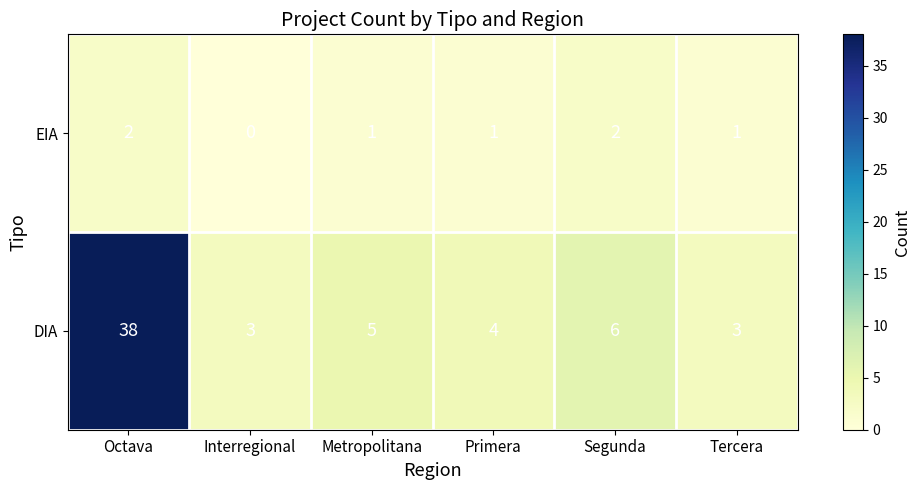

The EIA series shows 2 at Octava. True or false?

True